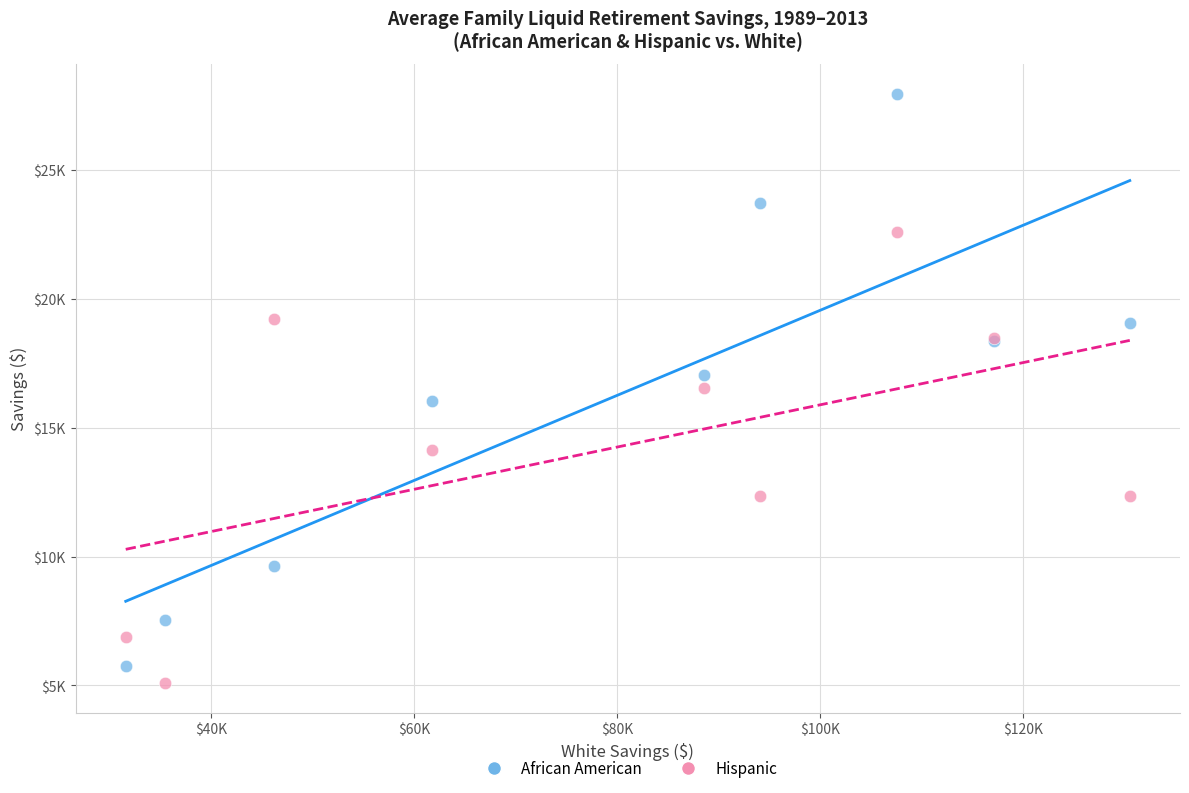

What are all the series names shown in the legend?

African American, Hispanic